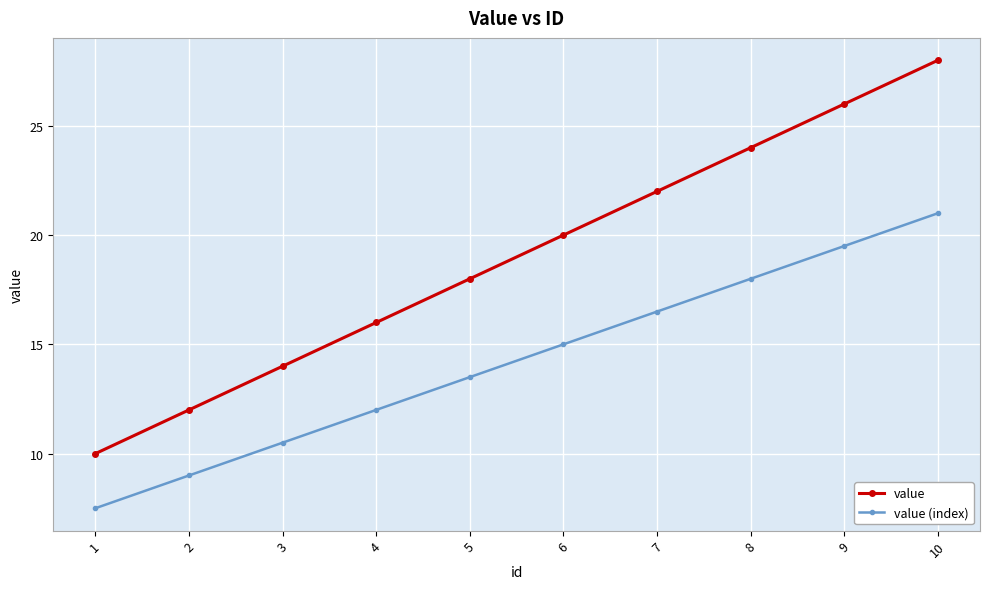

Reading left to right, what are all the values shown in this chart?

value: 1=10.0	2=12.0	3=14.0	4=16.0	5=18.0	6=20.0	7=22.0	8=24.0	9=26.0	10=28.0
value (index): 1=7.5	2=9.0	3=10.5	4=12.0	5=13.5	6=15.0	7=16.5	8=18.0	9=19.5	10=21.0